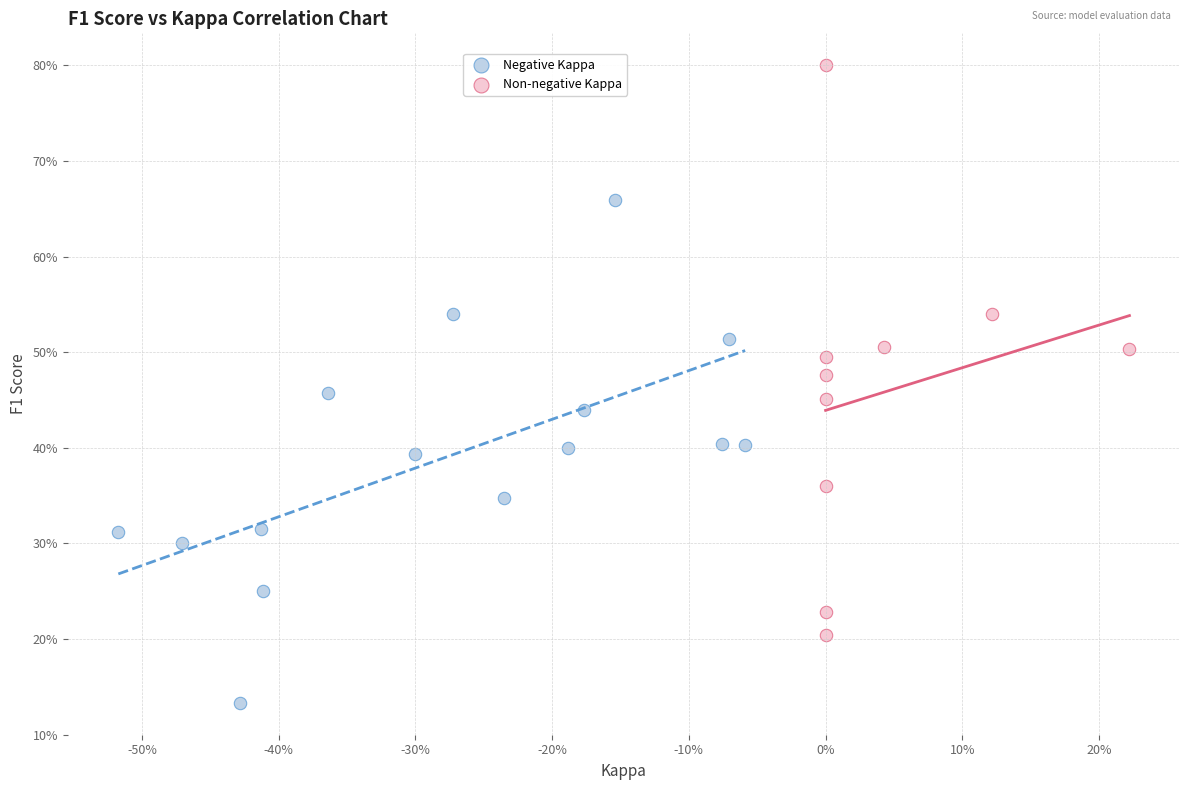

Which series reaches the minimum Y coordinate?

Negative Kappa